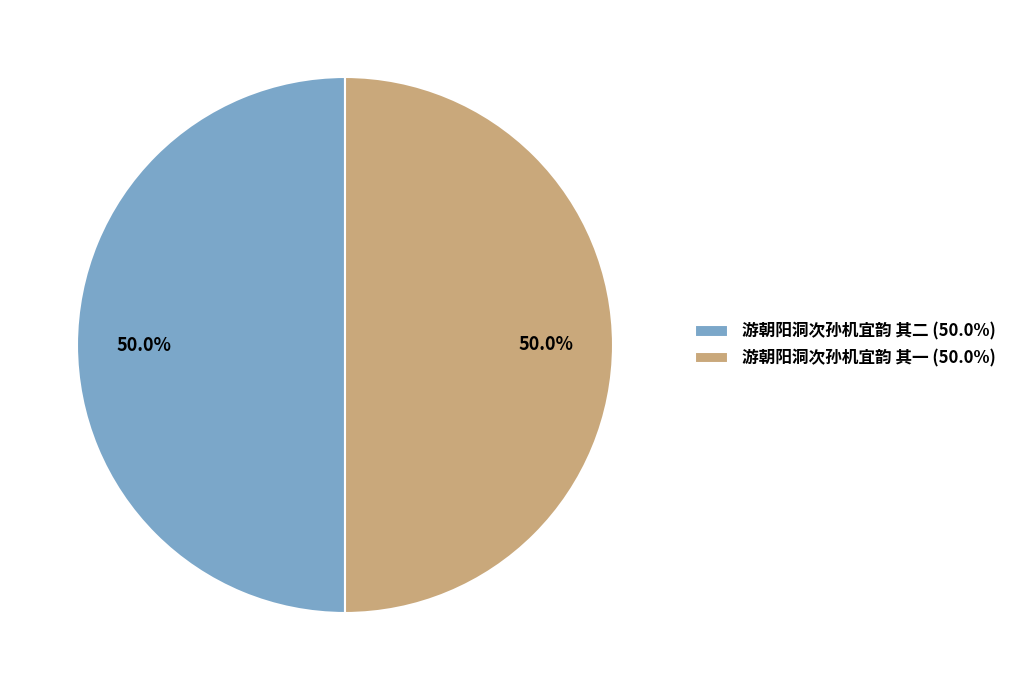

What is the ratio of the value at 游朝阳洞次孙机宜韵 其一 (50.0%) to the value at 游朝阳洞次孙机宜韵 其二 (50.0%)?

1.0